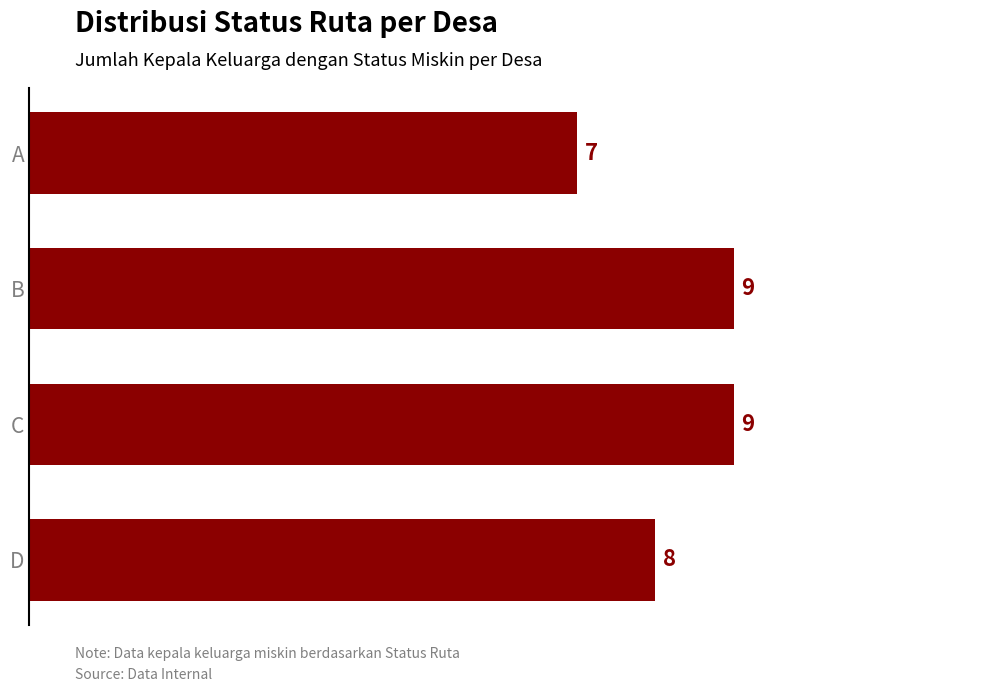

The value at C is 3. True or false?

False